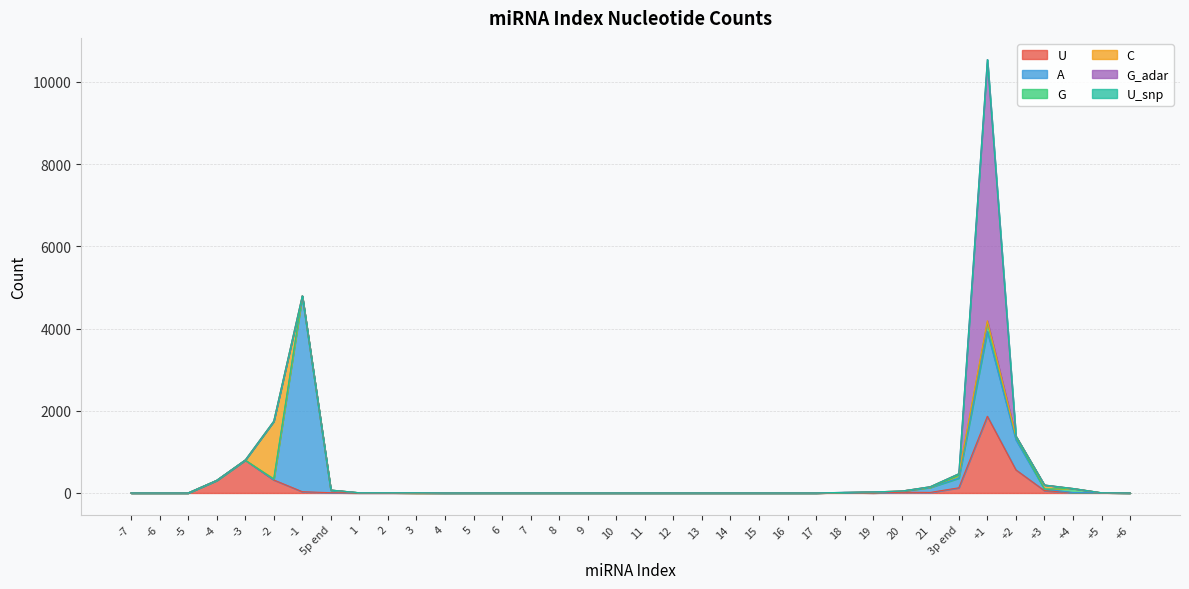

Reading left to right, what are all the values shown in this chart?

U: 0	0	0	305	799	317	31	6	0	0	0	0	0	0	0	0	0	0	0	0	0	0	0	0	0	11	0	18	13	126	1866	563	57	6	5	0
A: 0	0	0	0	0	6	4751	60	5	5	0	0	0	0	0	0	0	0	0	0	0	0	0	0	0	0	11	28	121	235	2064	730	39	5	0	0
G: 0	0	0	0	0	23	12	5	0	0	0	0	0	0	0	0	0	0	0	0	0	0	0	0	0	0	15	0	5	66	234	65	0	98	0	0
C: 0	0	0	0	0	1398	0	0	0	0	0	0	0	0	0	0	0	0	0	0	0	0	0	0	0	0	0	0	13	40	25	24	98	0	0	0
G_adar: 0	0	0	0	0	0	0	0	0	0	5	0	0	0	0	0	0	0	0	0	0	0	0	0	0	5	0	0	0	0	6353	0	0	0	0	0
U_snp: 0	0	0	0	0	0	0	0	0	0	0	0	0	0	0	0	0	0	0	0	0	0	0	0	0	0	0	0	0	0	0	0	0	0	0	0